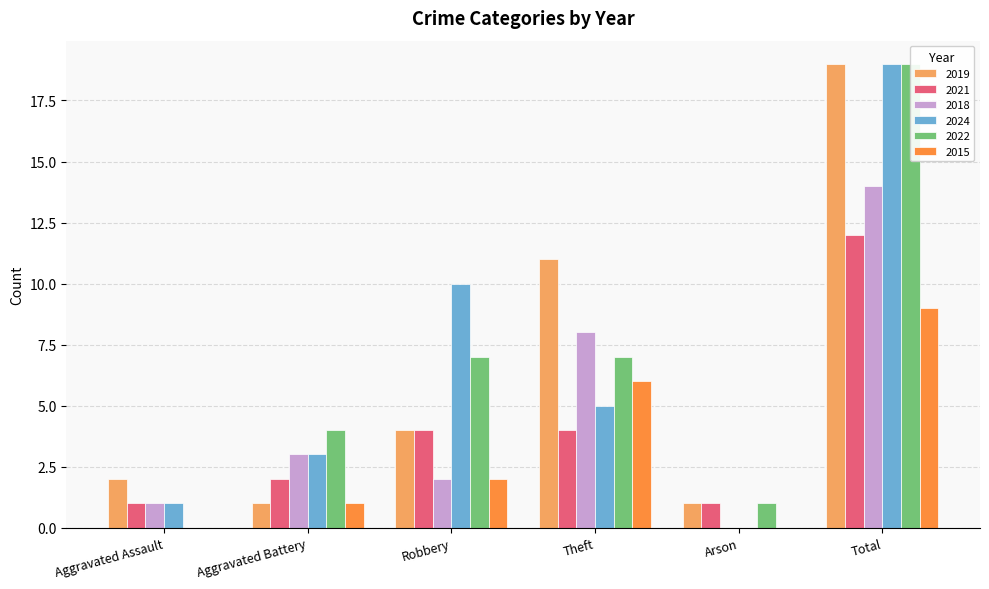

How many data points in 2022 are above 7?

1